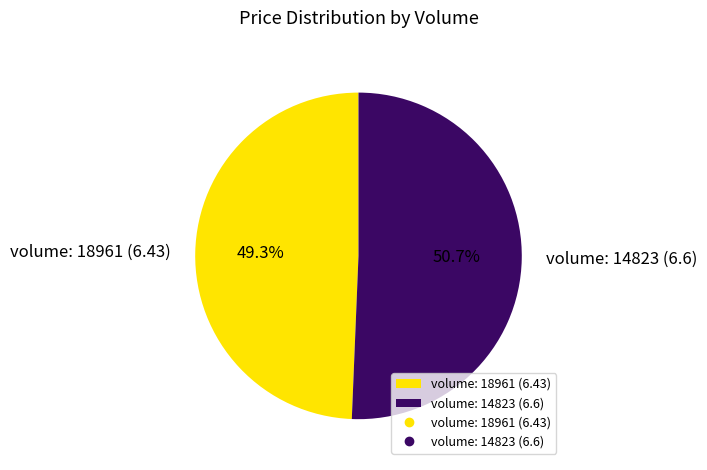

Rank the categories by value from lowest to highest.

volume: 18961 (6.43), volume: 14823 (6.6)